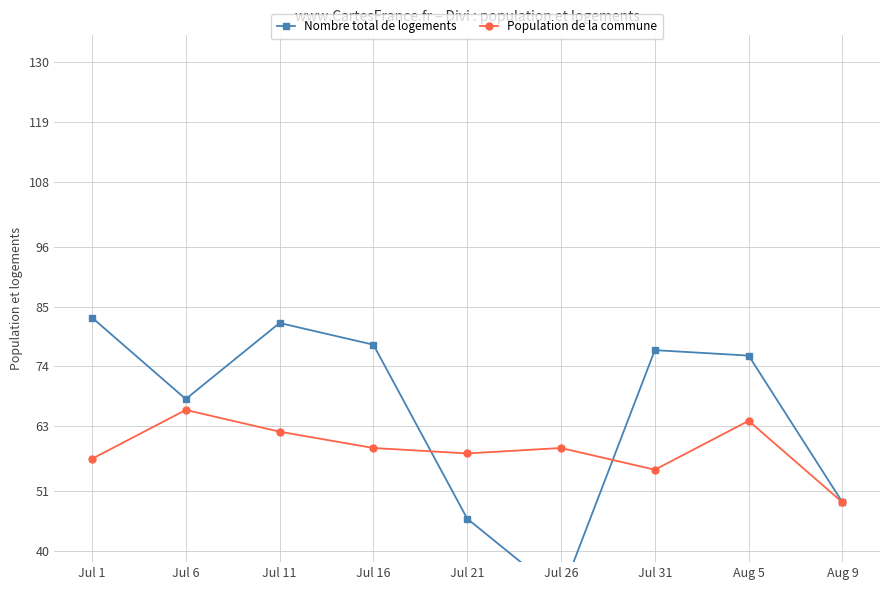

How many data points in Population de la commune are above 59?

3